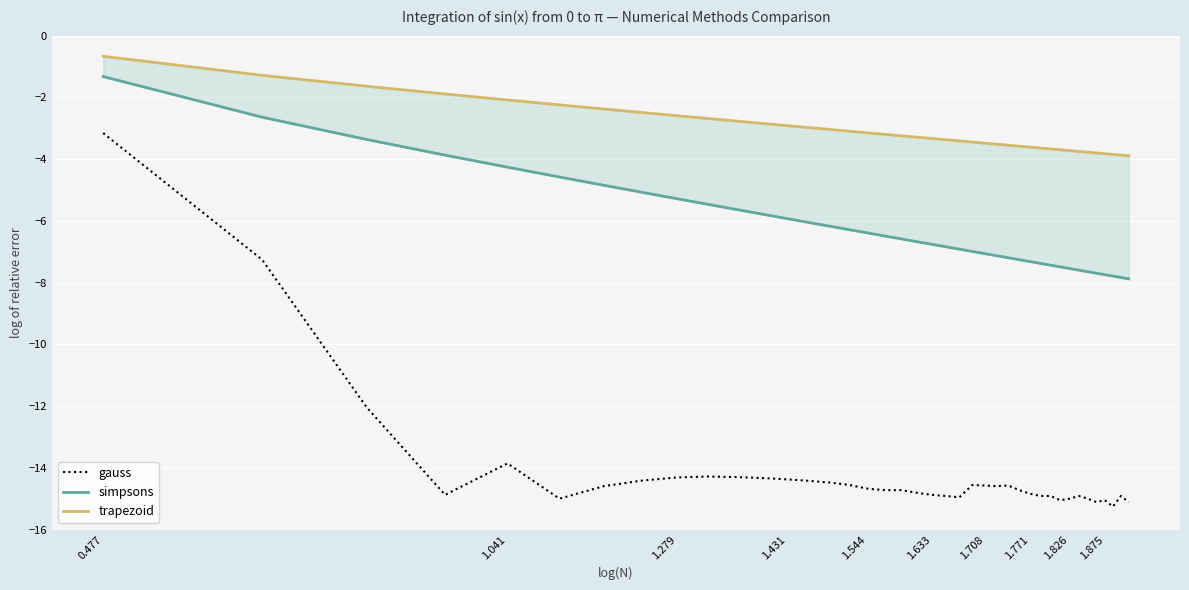

True or false: simpsons has more than 0 points higher than both neighbors.

False